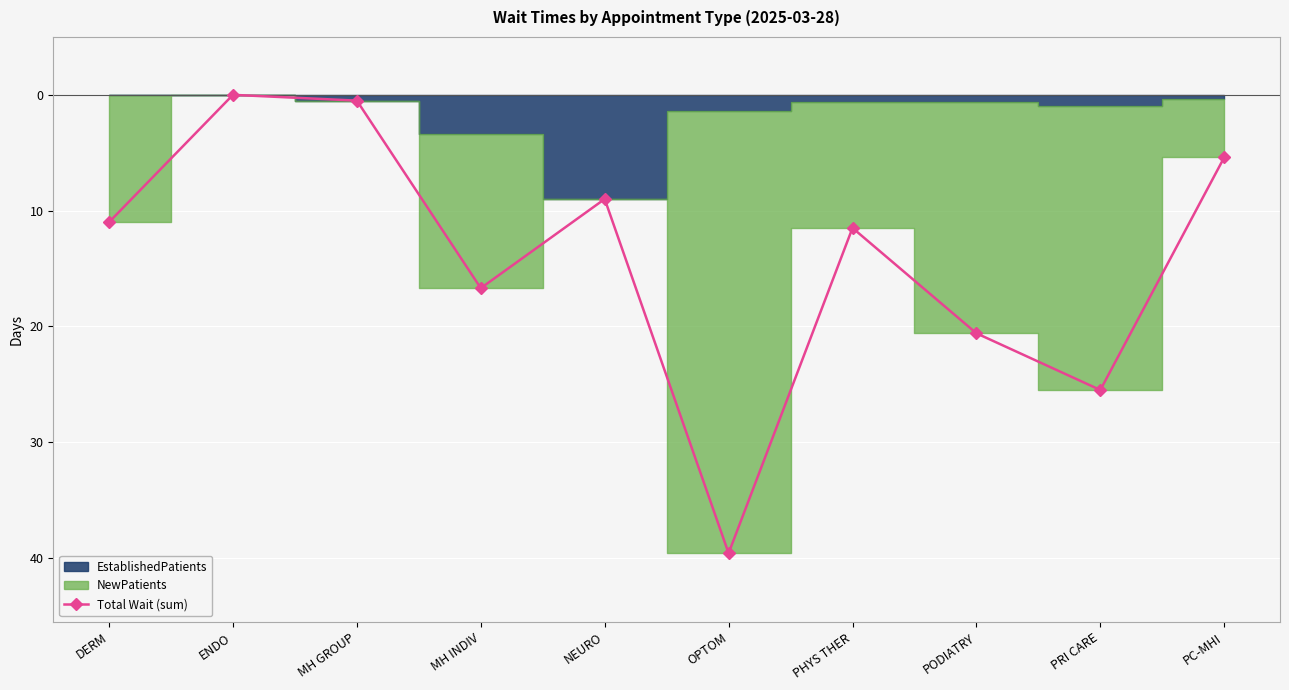

How many interior local valleys (lower than both neighbors) does the data have?

3